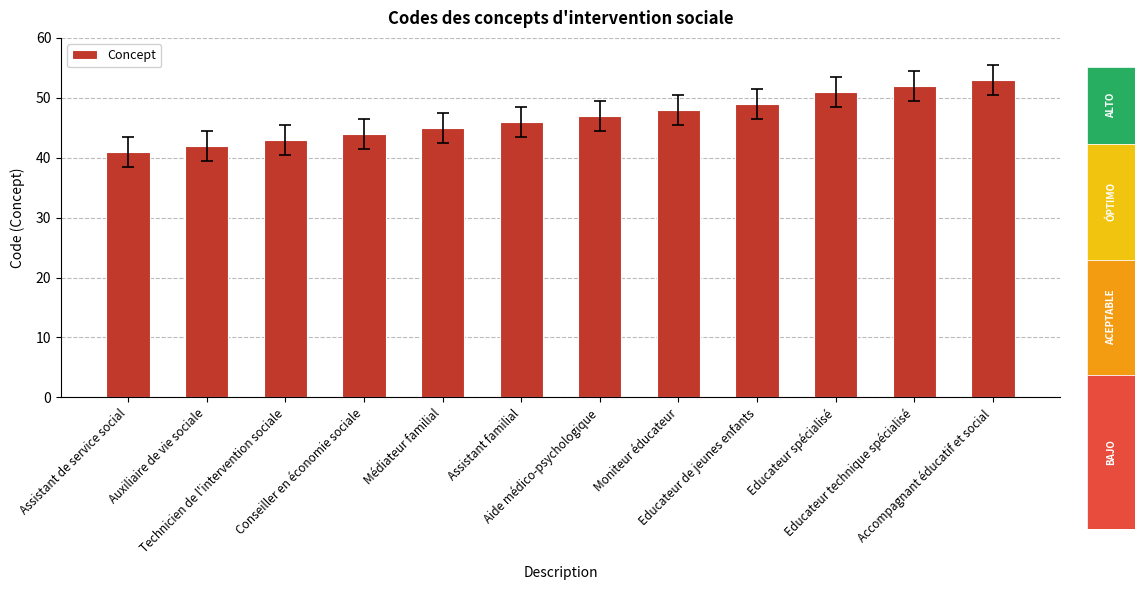

What is the value of the 8th bar from the left?

48